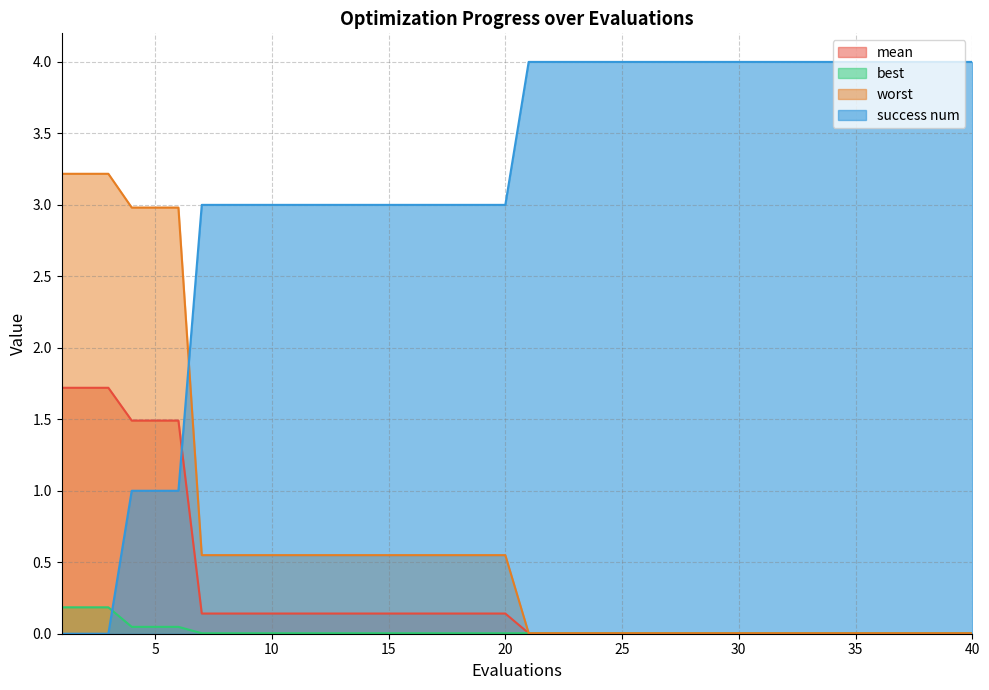

Rank the categories by success num value from lowest to highest.

1, 2, 3, 4, 5, 6, 7, 8, 9, 10, 11, 12, 13, 14, 15, 16, 17, 18, 19, 20, 21, 22, 23, 24, 25, 26, 27, 28, 29, 30, 31, 32, 33, 34, 35, 36, 37, 38, 39, 40